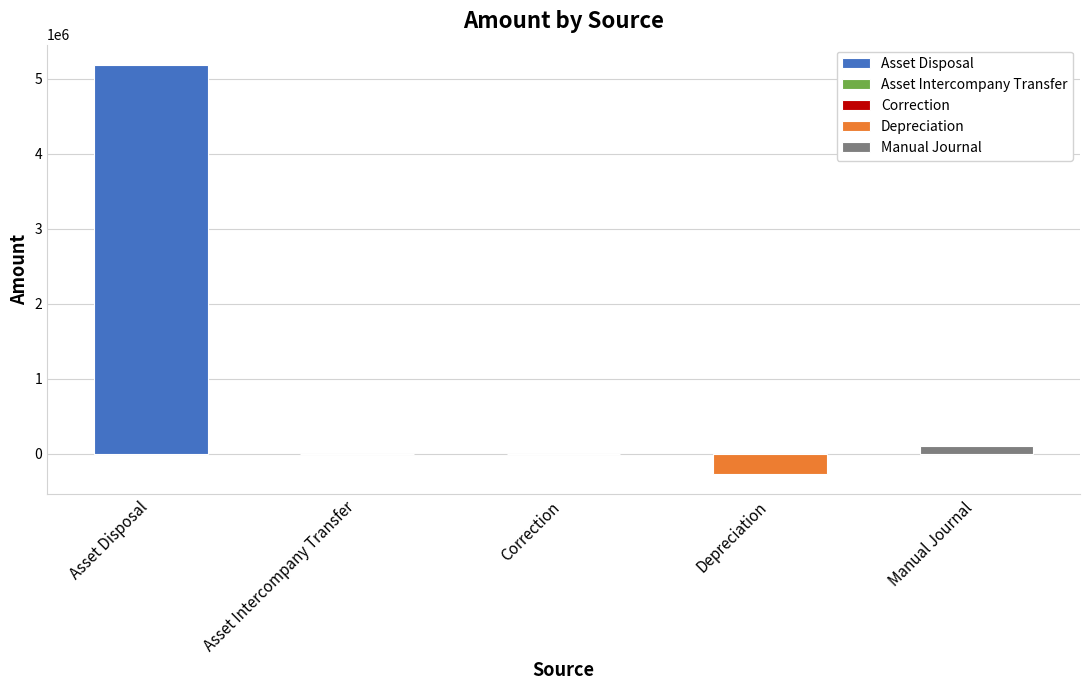

Is it true that the value at Asset Disposal is 5185166.2?

True